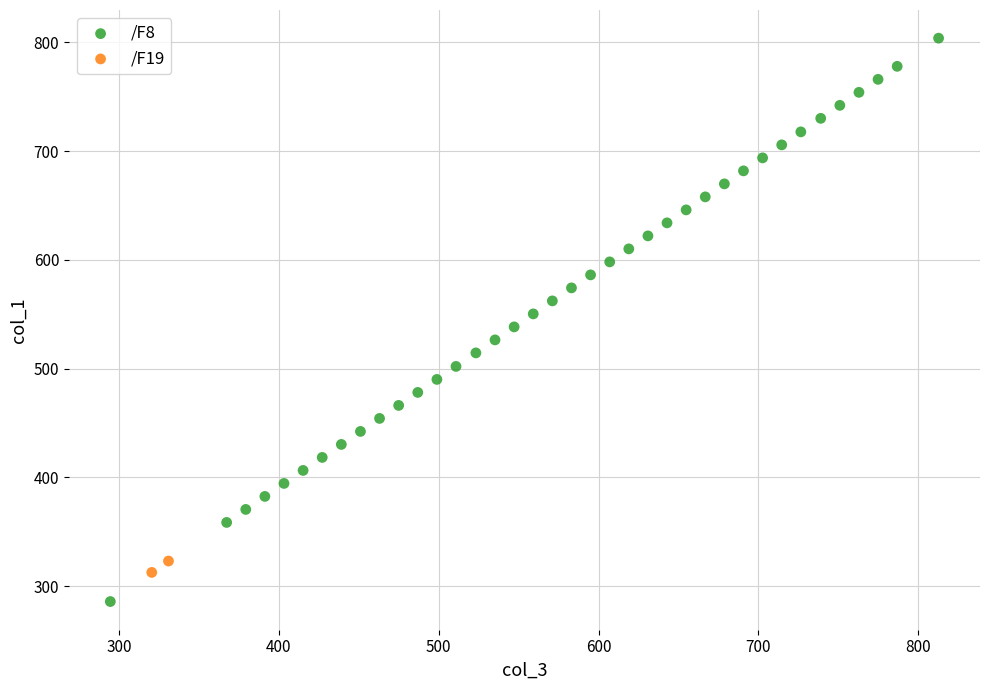

What are all the series names shown in the legend?

/F8, /F19